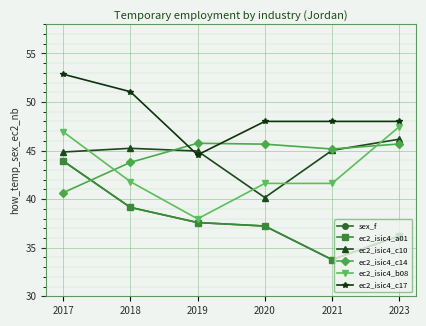

What is the value of the ec2_isic4_a01 point at the 5th from the left?

33.8